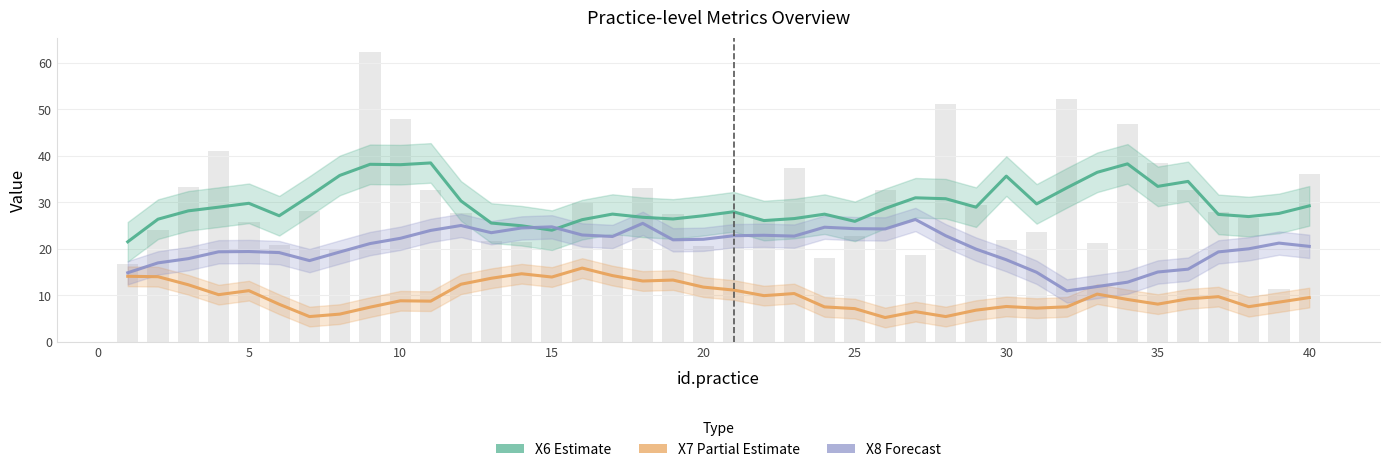

What value does the X7 (Partial) series have at 20?

11.2